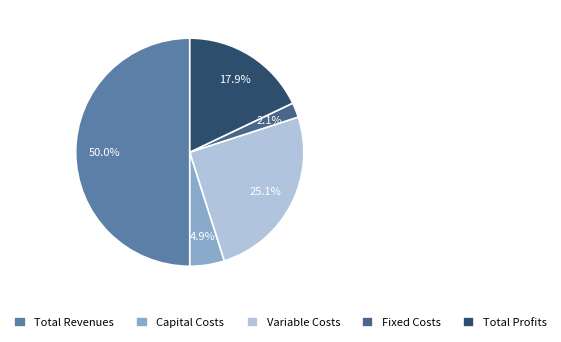

To the nearest percent, what portion does Total Revenues represent?

50%